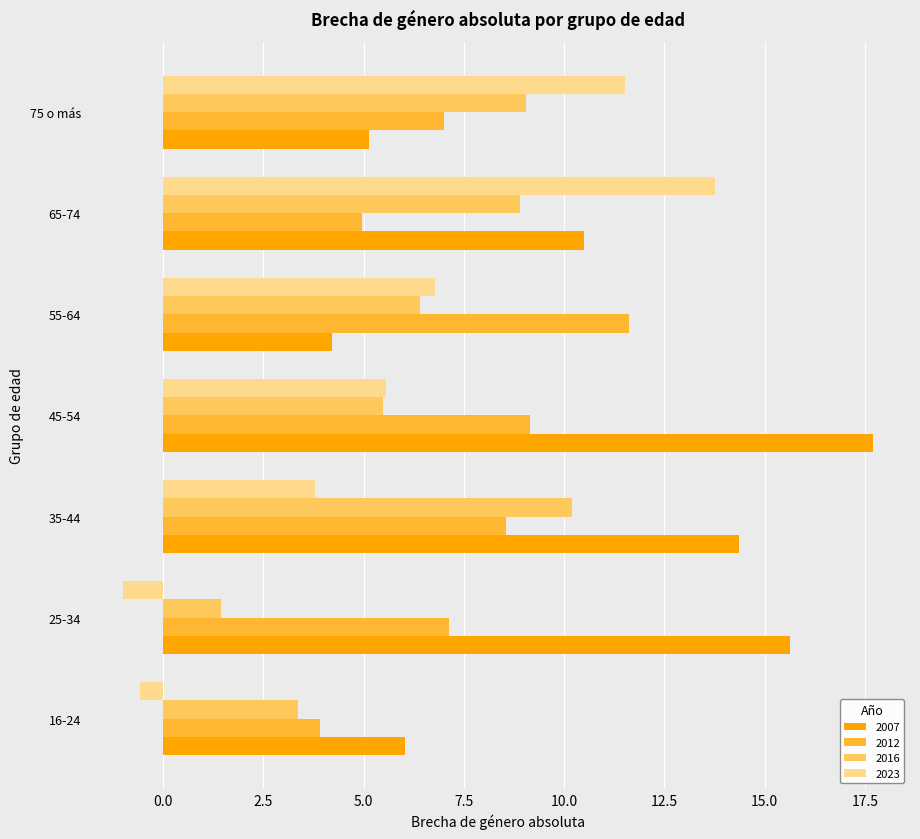

At how many categories does at least one series exceed 1?

7